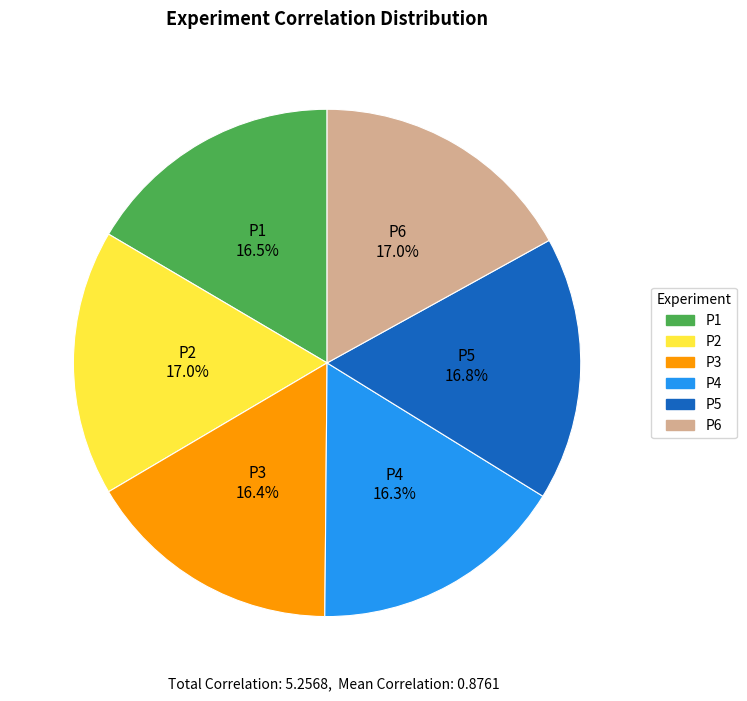

Count the number of slices in the pie.

6